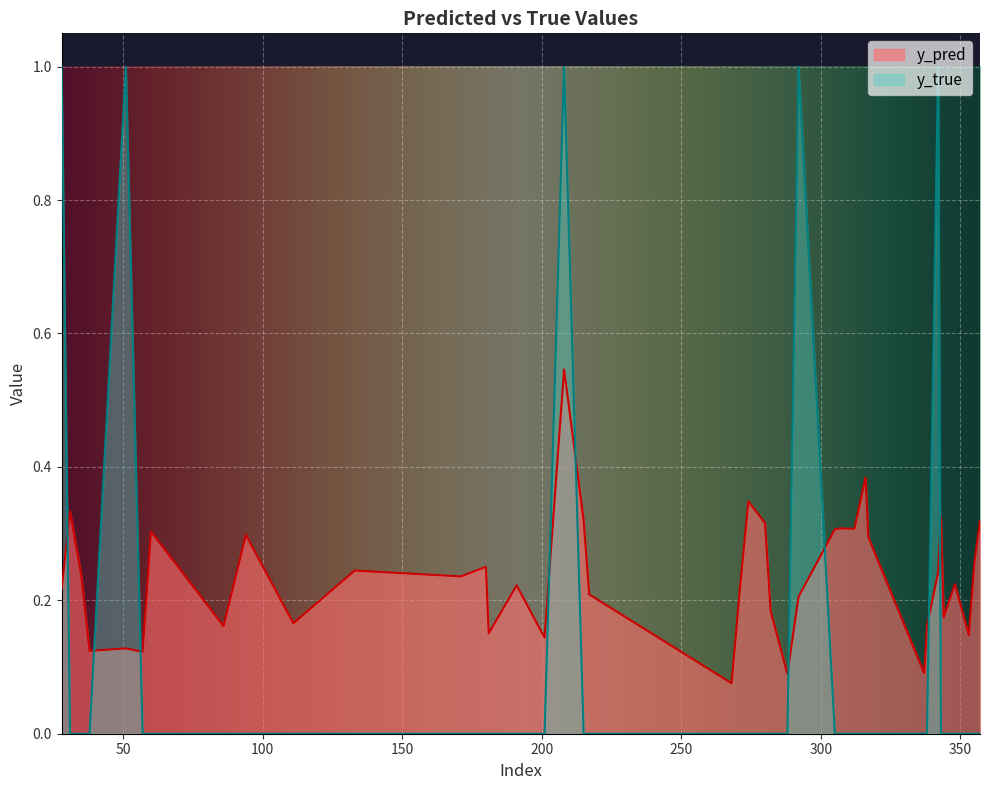

Is it true that y_true equals -0.4 at 355?

False